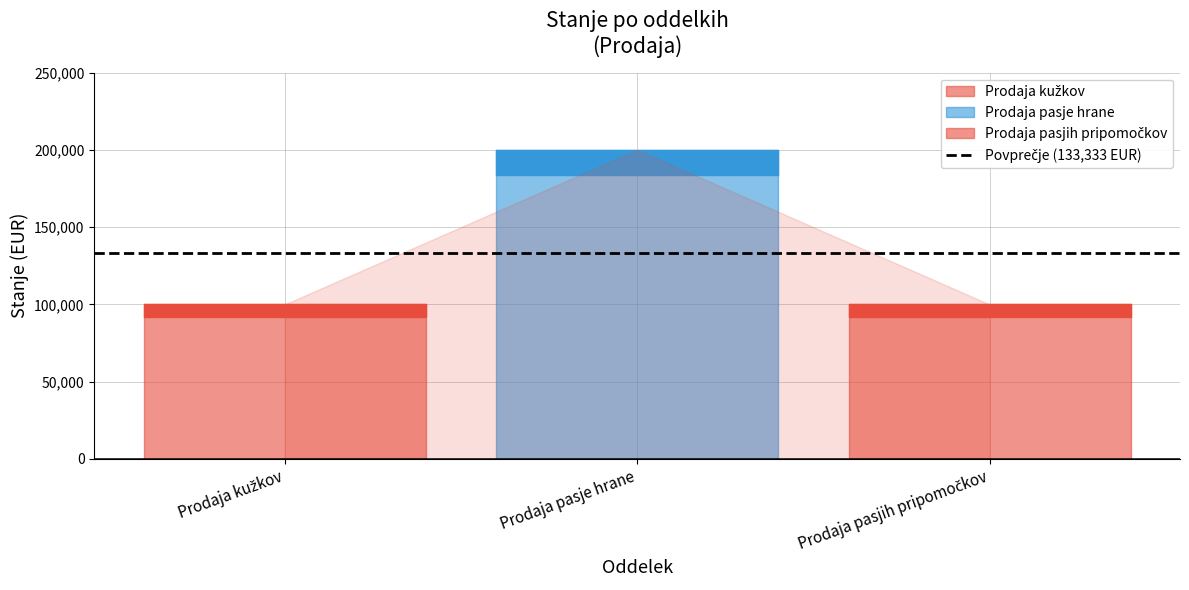

Which has a higher value, Prodaja pasjih pripomočkov or Prodaja pasje hrane?

Prodaja pasje hrane